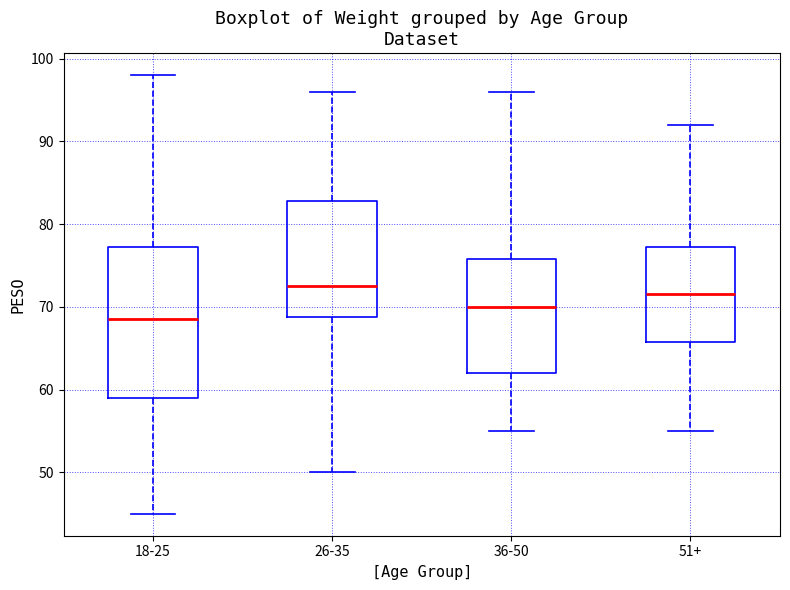

Reading left to right, transcribe this box plot: for each box, give where its median line is, the range the box spans, and where its two whiskers end, as read against the y-axis. The values are not printed on the chart, so give them approximately, as read against the axis.

18-25: median 69, box 59 to 77, whiskers 45 to 98
26-35: median 73, box 69 to 83, whiskers 50 to 96
36-50: median 70, box 62 to 76, whiskers 55 to 96
51+: median 72, box 66 to 77, whiskers 55 to 92